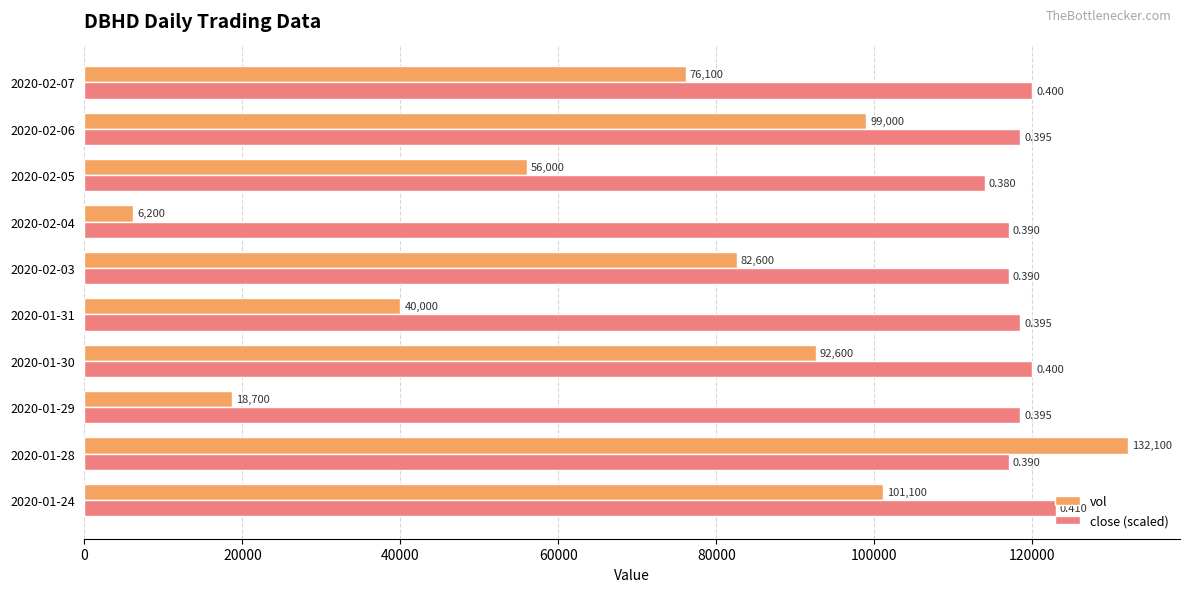

How many categories are shown in the chart?

10